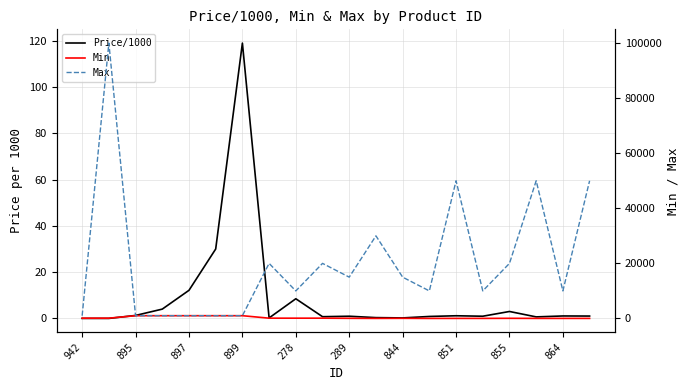

What are all the series names shown in the legend?

Price/1000, Min, Max